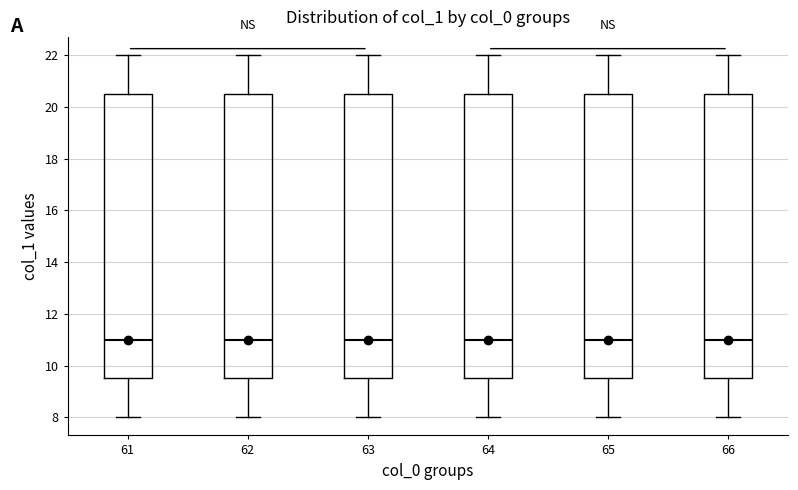

Reading left to right, read every box against the y-axis: the position of its median line, the range the box covers, and the ends of its whiskers. The values are not printed on the chart, so give them approximately, as read against the axis.

61: median 11.0, box 9.6 to 20.6, whiskers 8.0 to 22.0
62: median 11.0, box 9.6 to 20.6, whiskers 8.0 to 22.0
63: median 11.0, box 9.6 to 20.6, whiskers 8.0 to 22.0
64: median 11.0, box 9.6 to 20.6, whiskers 8.0 to 22.0
65: median 11.0, box 9.6 to 20.6, whiskers 8.0 to 22.0
66: median 11.0, box 9.6 to 20.6, whiskers 8.0 to 22.0